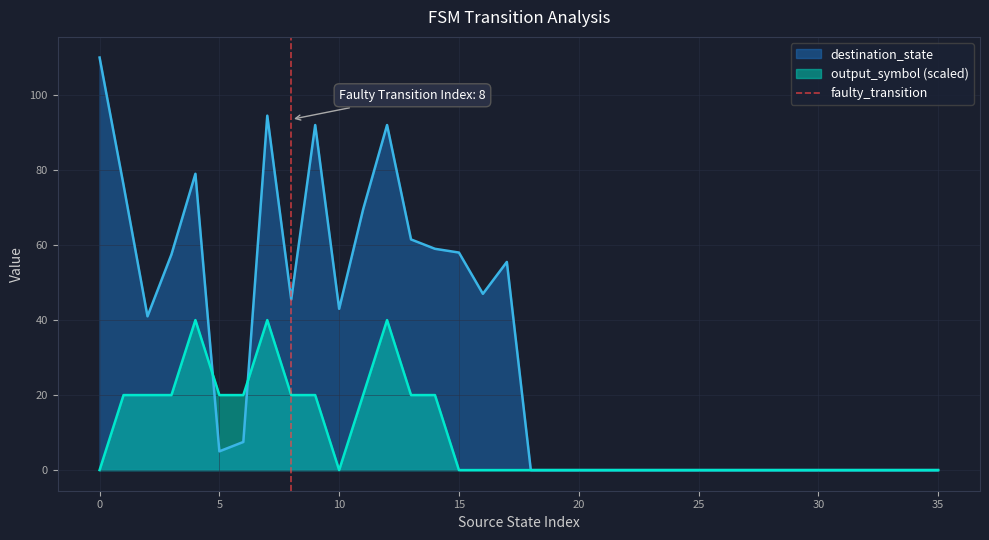

Does the chart have visible grid lines?

Yes